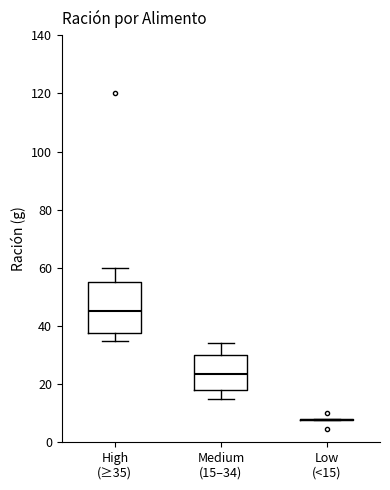

Reading left to right, read every box against the y-axis: the position of its median line, the range the box covers, and the ends of its whiskers. The values are not printed on the chart, so give them approximately, as read against the axis.

High (≥35): median 46, box 38 to 56, whiskers 36 to 60
Medium (15–34): median 24, box 18 to 30, whiskers 16 to 34
Low (<15): box collapsed to a line at 8, whiskers 8 to 8